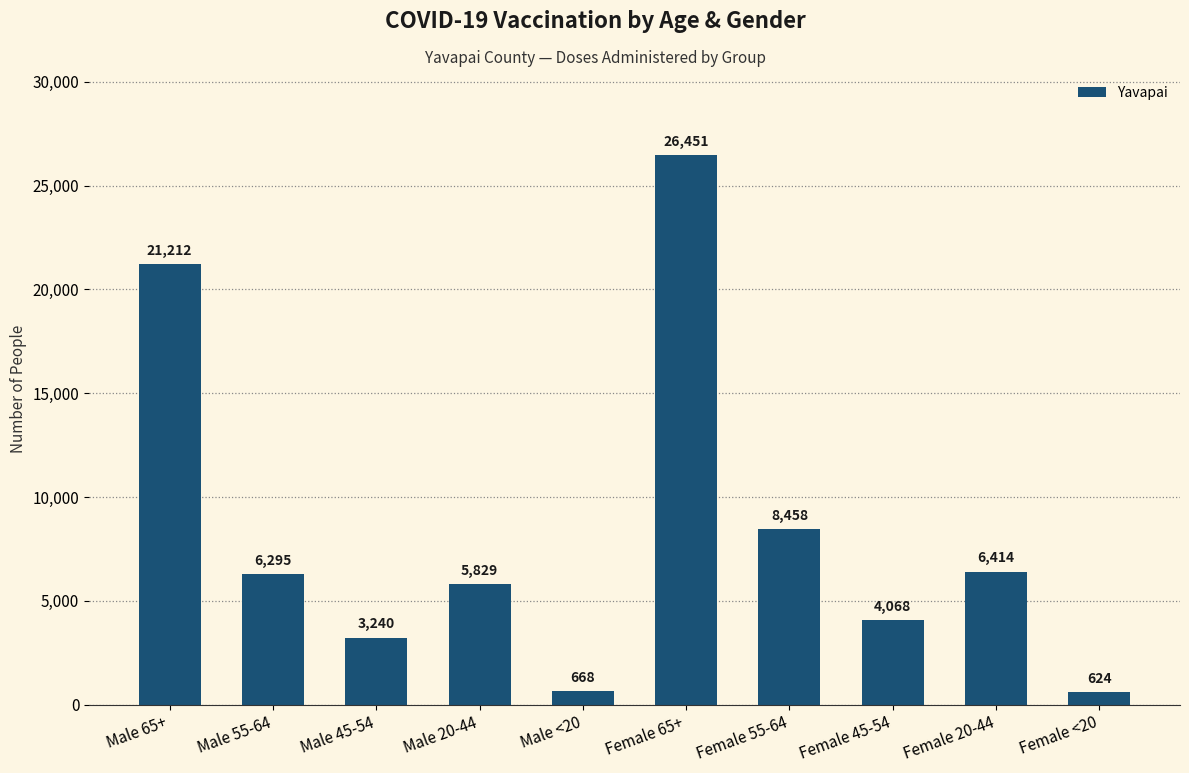

What is the difference between the values at Female 20-44 and Male <20?

5746